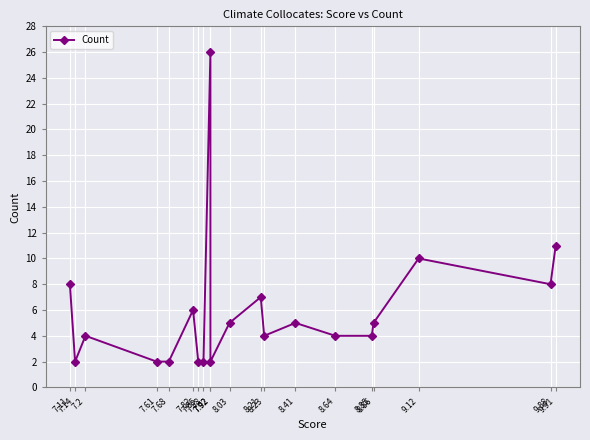

What is the change in value from 7.11 to 8.85?

-4